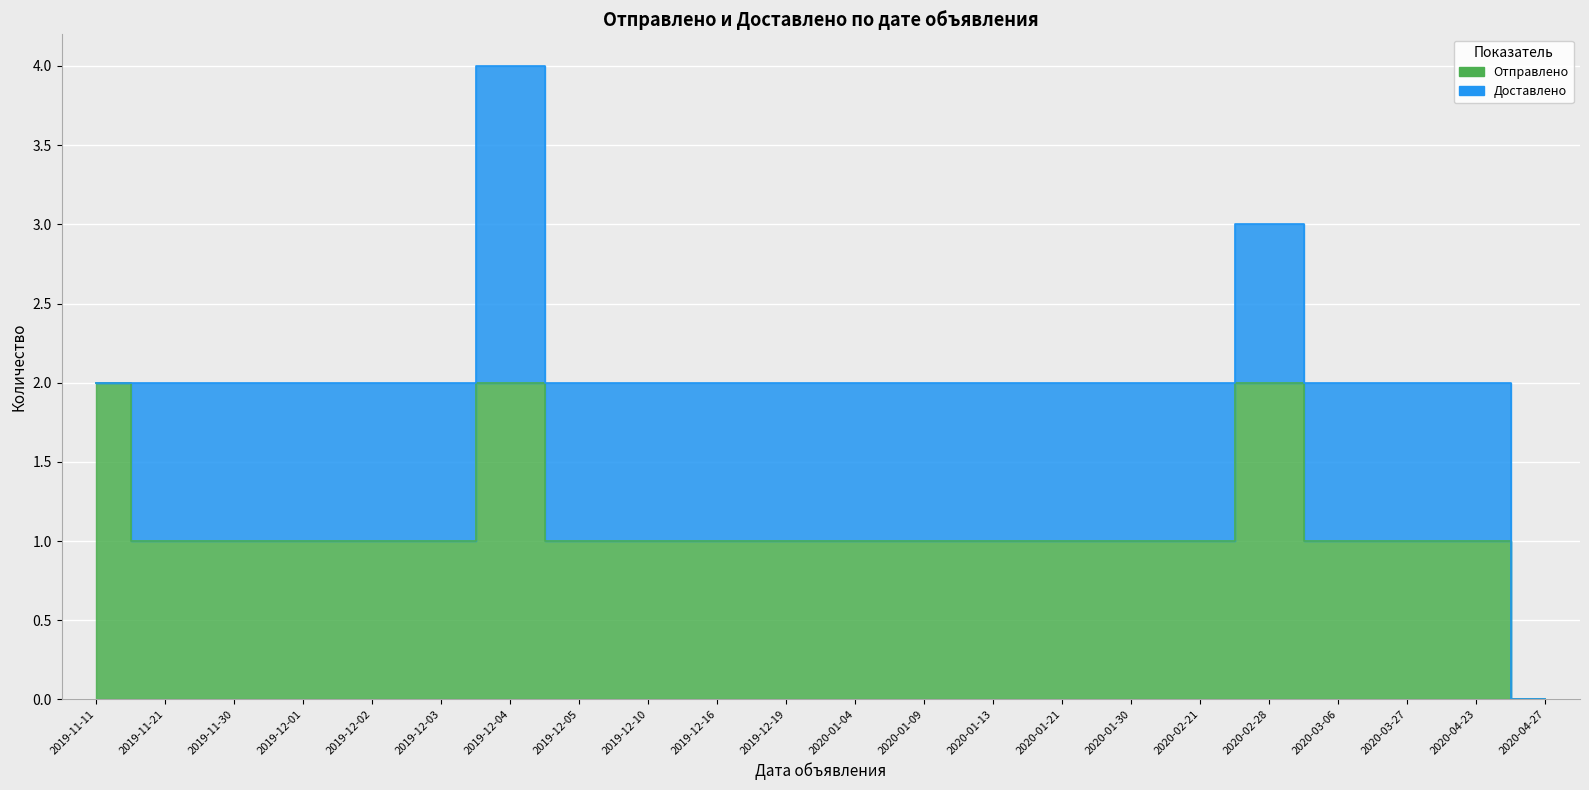

What is the difference between the second highest and minimum values?

2